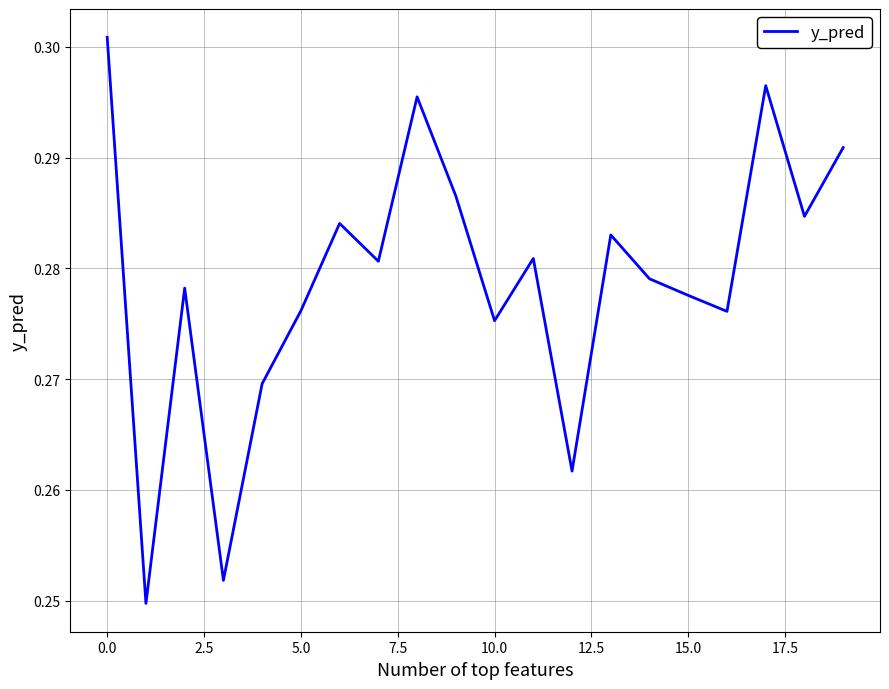

What is the difference between the maximum and minimum values?

0.1